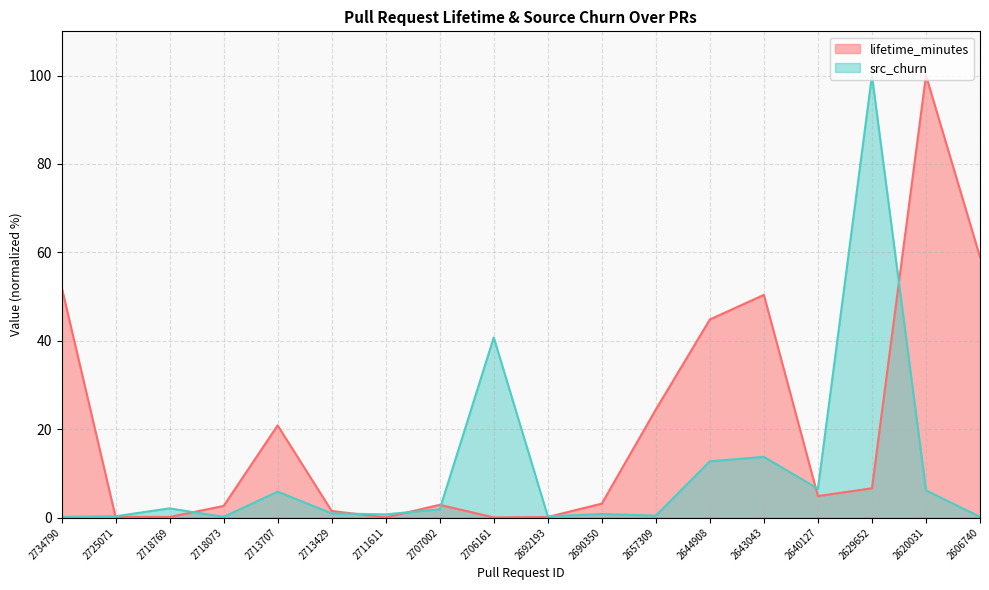

Is it true that lifetime_minutes equals 2.9 at 2707002?

True